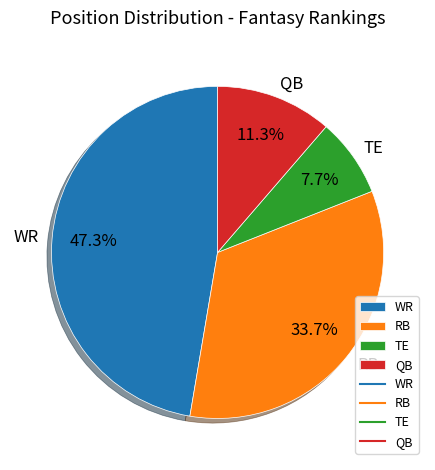

Which has a higher value, TE or WR?

WR